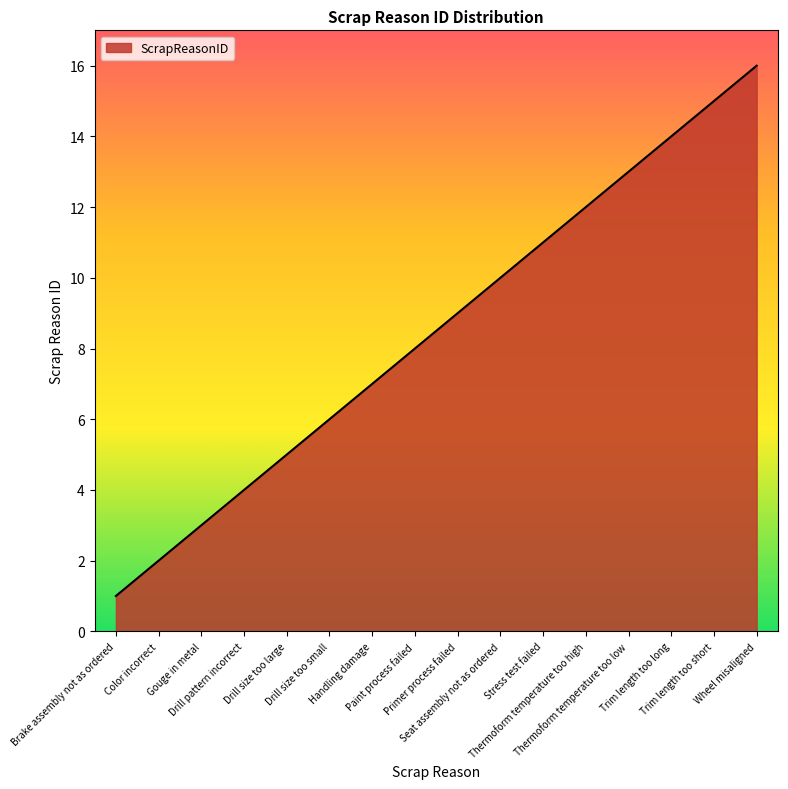

How many categories are shown in the chart?

16